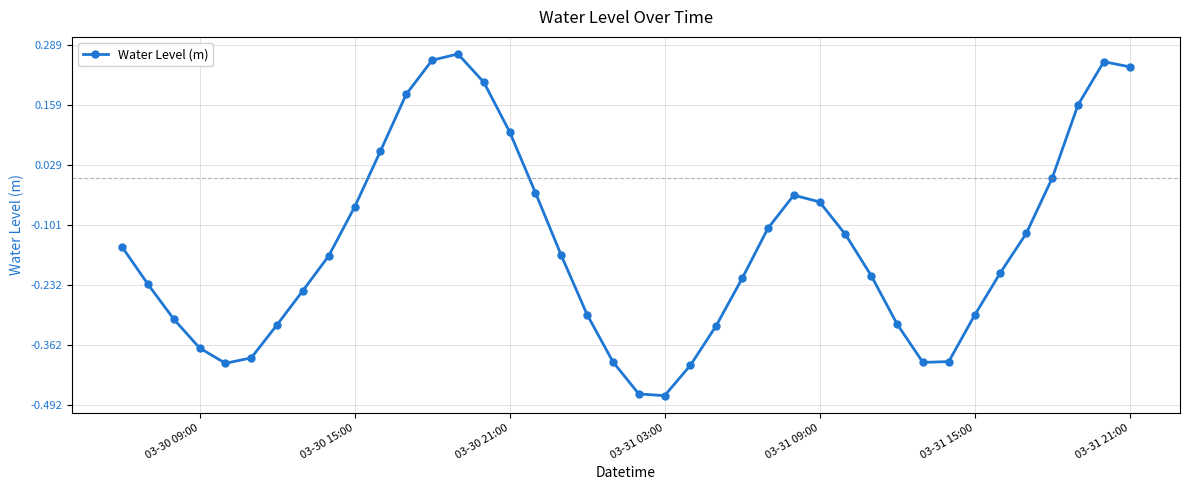

How many points are lower than both their immediate neighbors (excluding endpoints)?

3